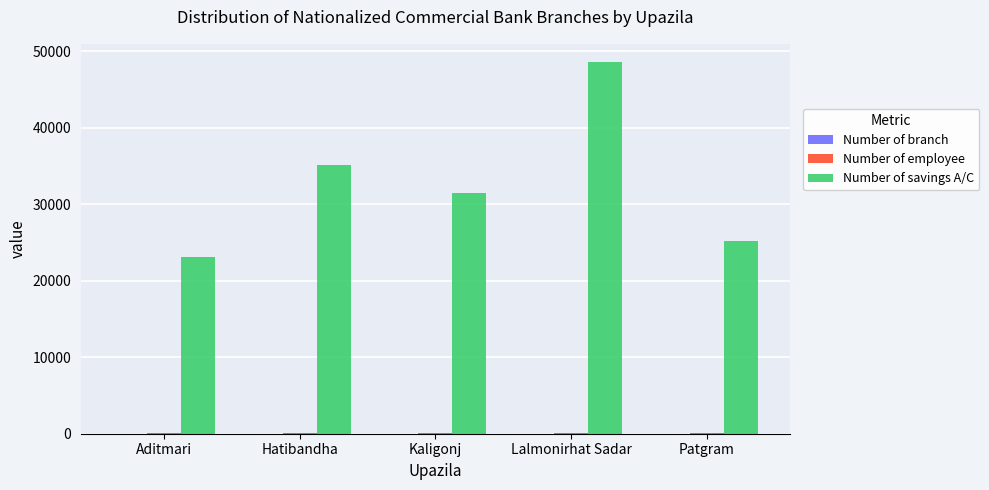

What is the sum of all Number of savings A/C values?

163474